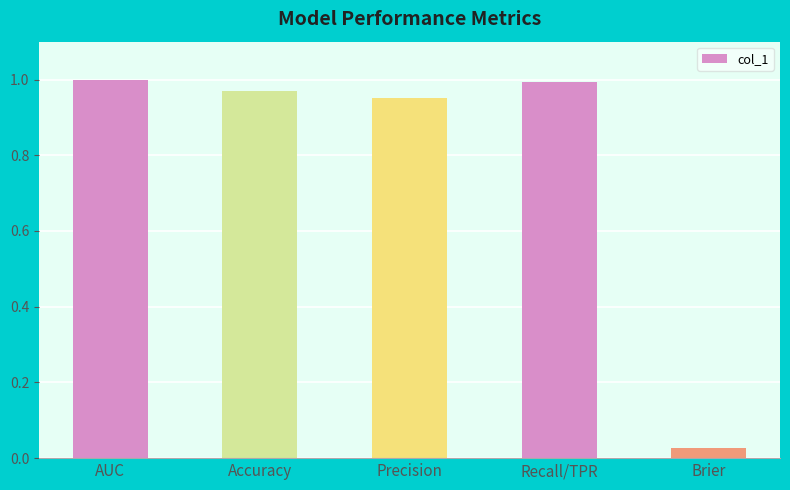

What is the label of the 4th bar from the left?

Recall/TPR